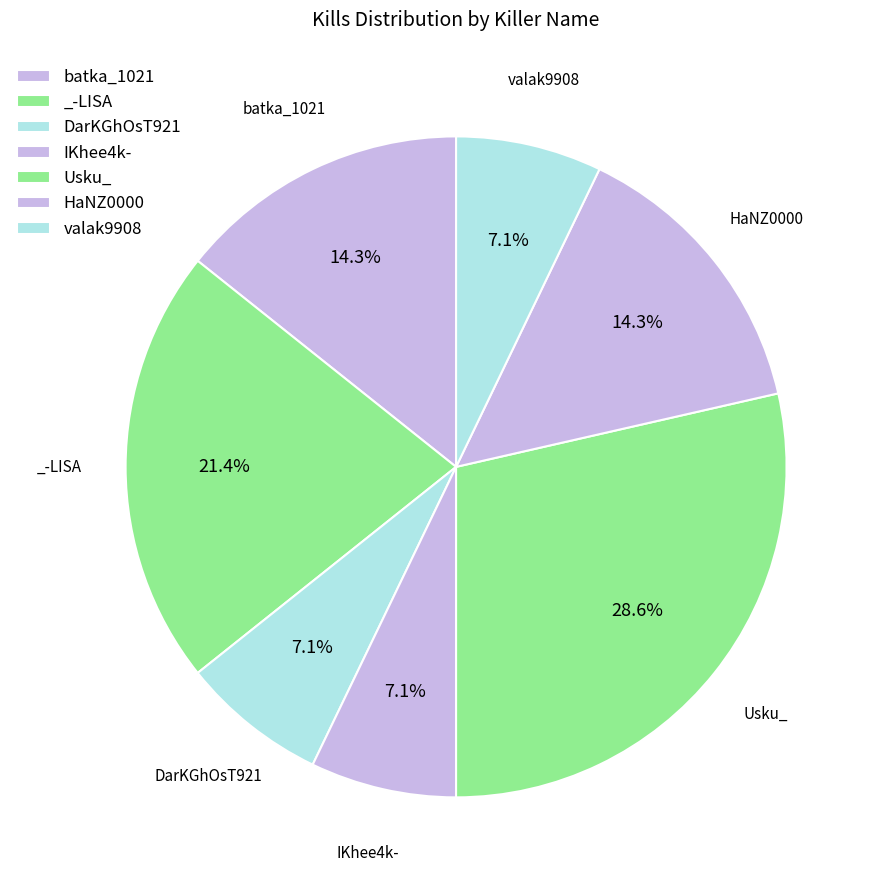

What is the smallest slice in the pie chart?

DarKGhOsT921